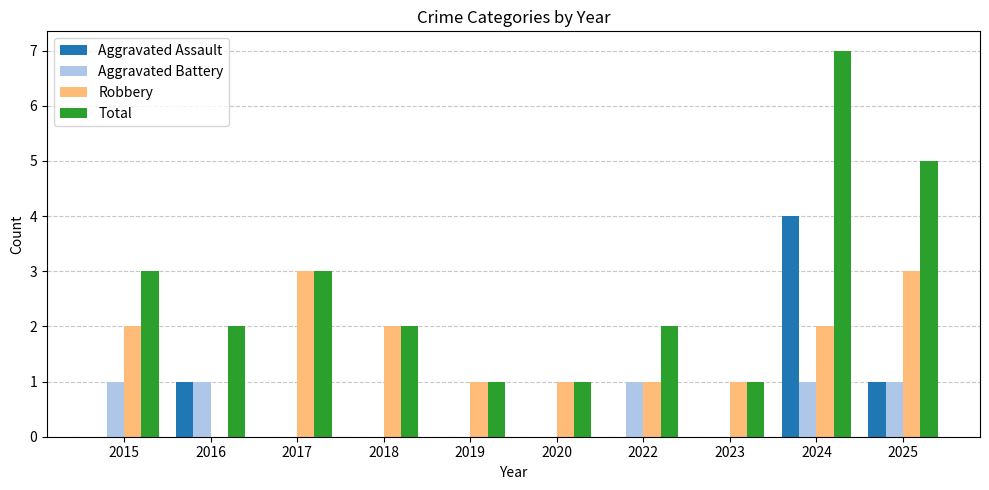

What is the sum of all Robbery values?

16